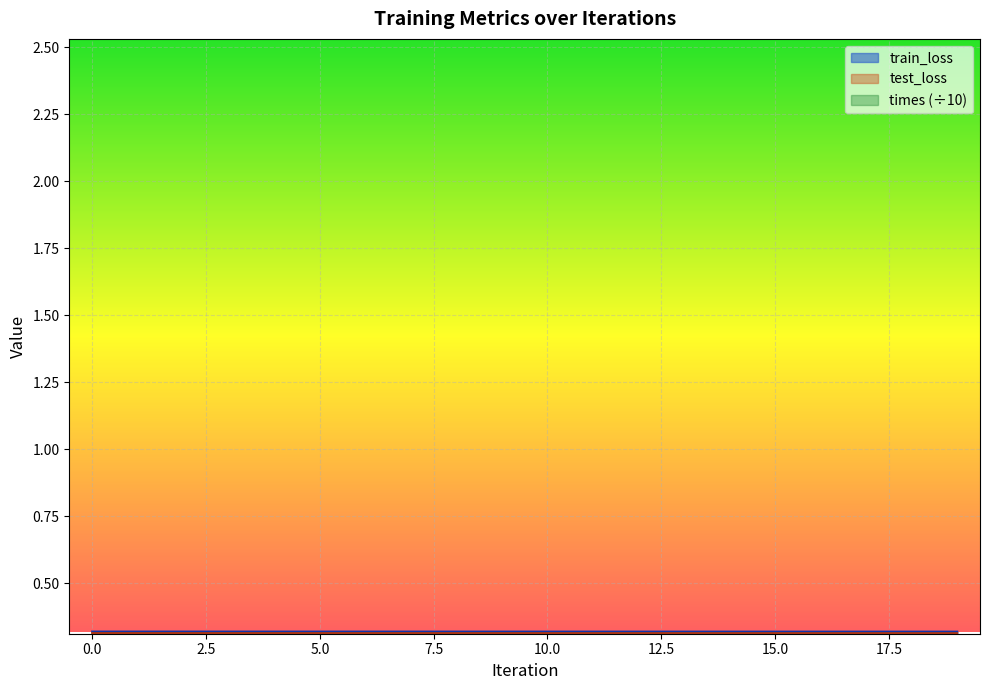

The train_loss series shows 0.3 at 4. True or false?

True